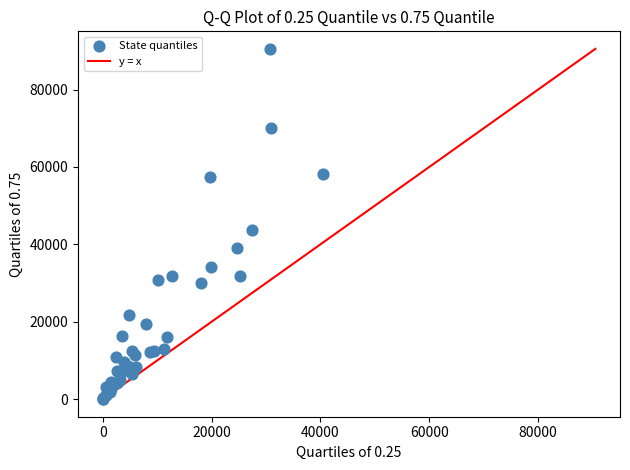

What Y value in the scatter plot is closest to 45257?

43792